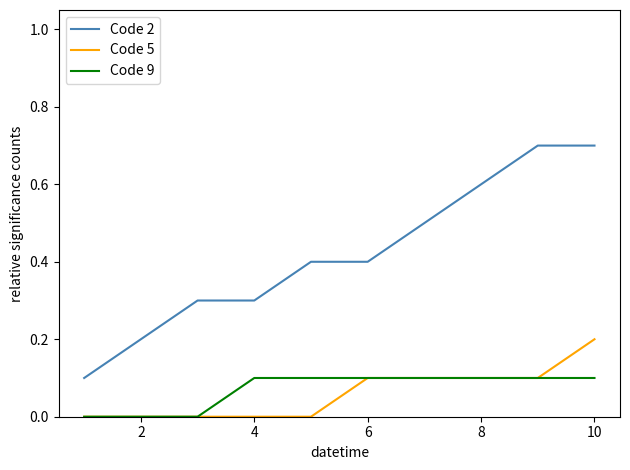

Which series has the largest total across all categories?

Code 2